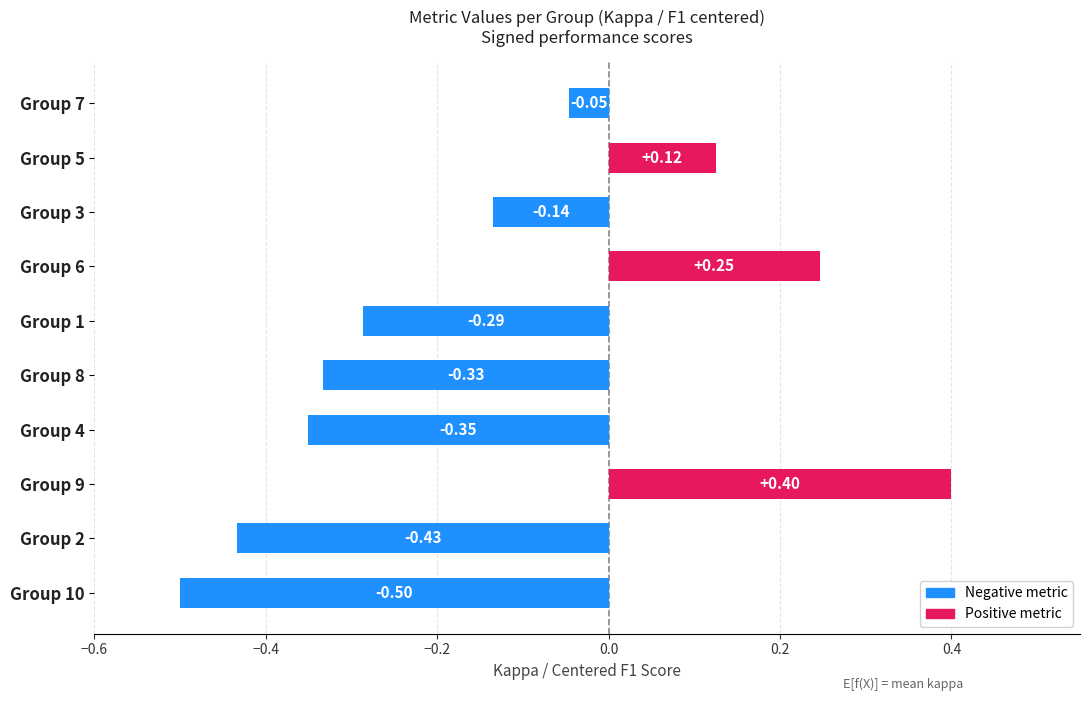

What is the change in value from Group 8 to Group 6?

+0.6